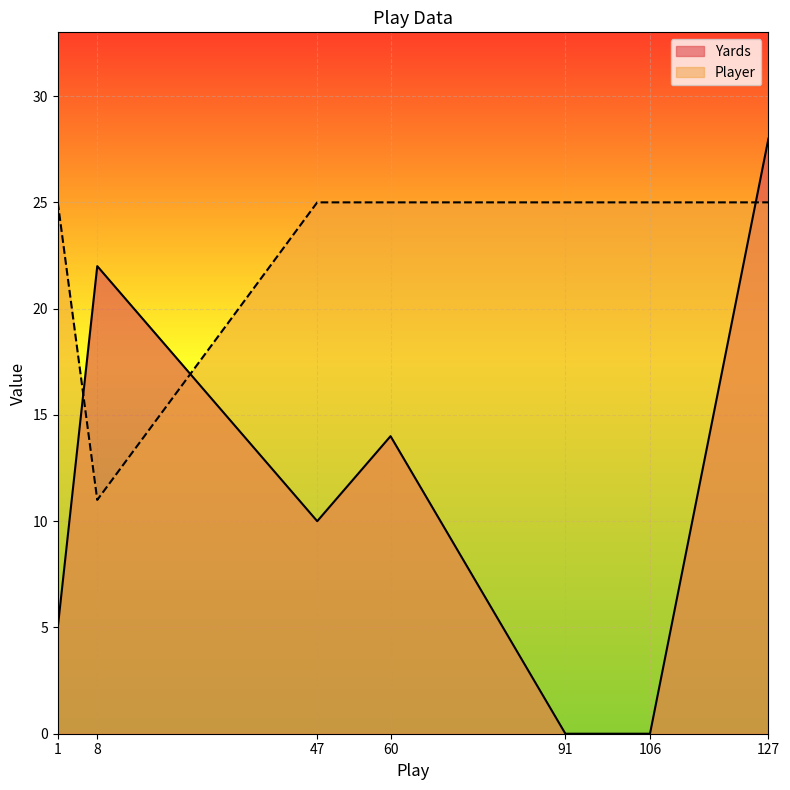

Where is the first local maximum for Yards?

8